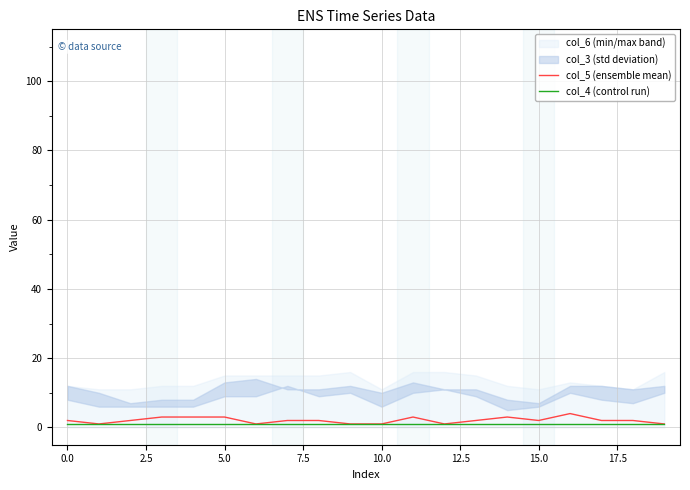

The col_5 (ensemble mean) series shows 2 at 15.0. True or false?

True